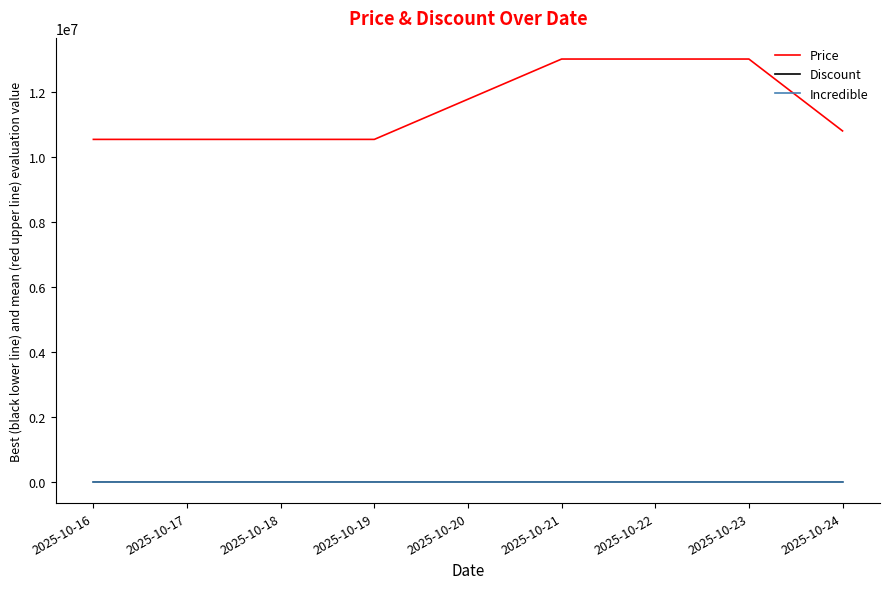

What is the difference between the maximum and minimum values in the Price series?

2470000